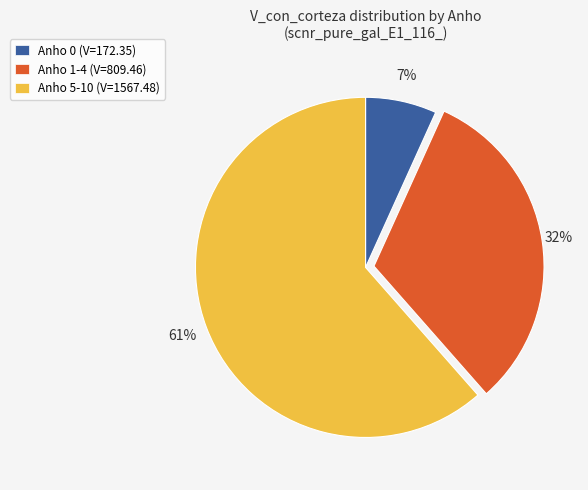

To the nearest percent, what percentage of the pie is Anho 5-10 (V=1567.48)?

61%